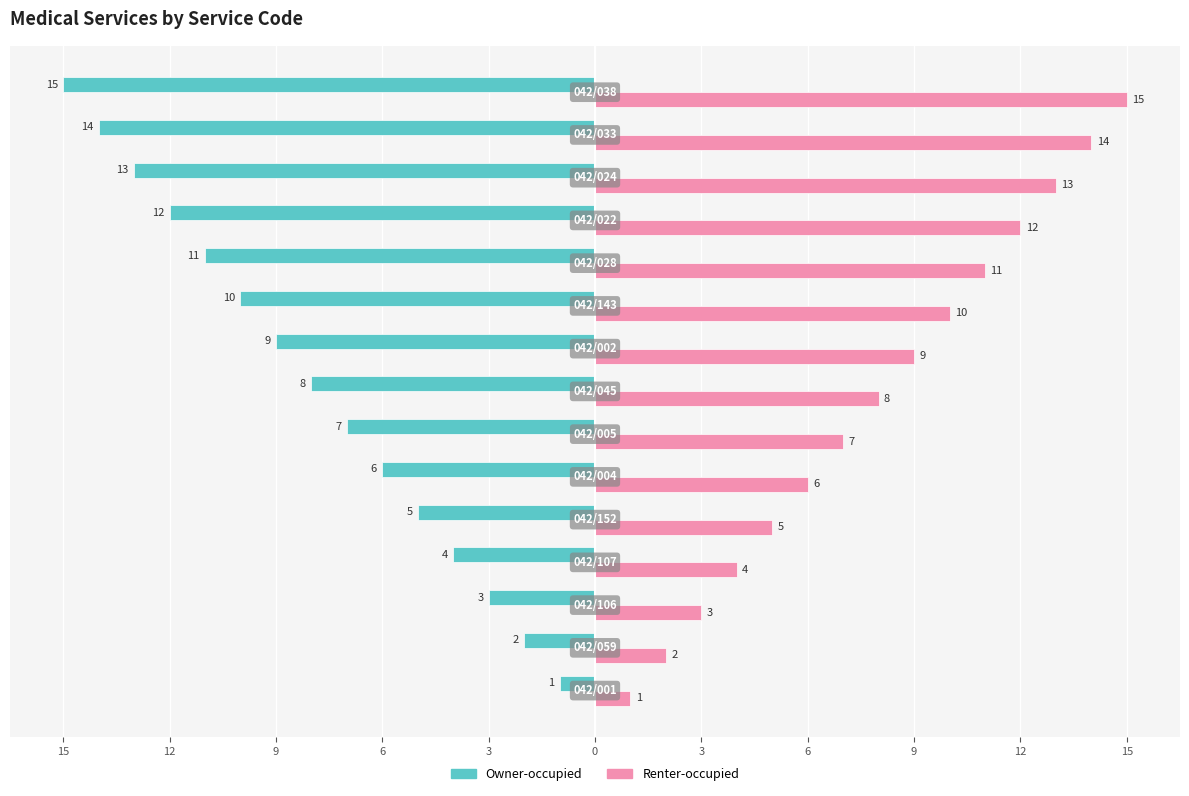

What are all the series names shown in the legend?

Owner-occupied, Renter-occupied